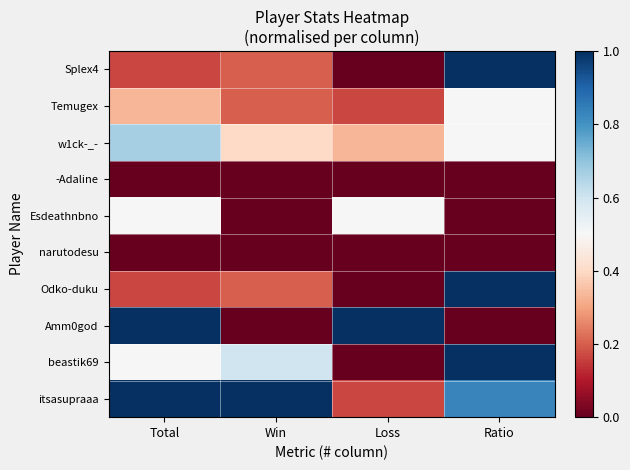

Which category has the lowest value across all series?

Loss